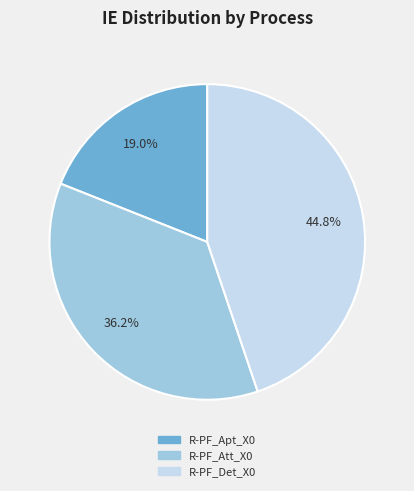

Which slice is the largest?

R-PF_Det_X0